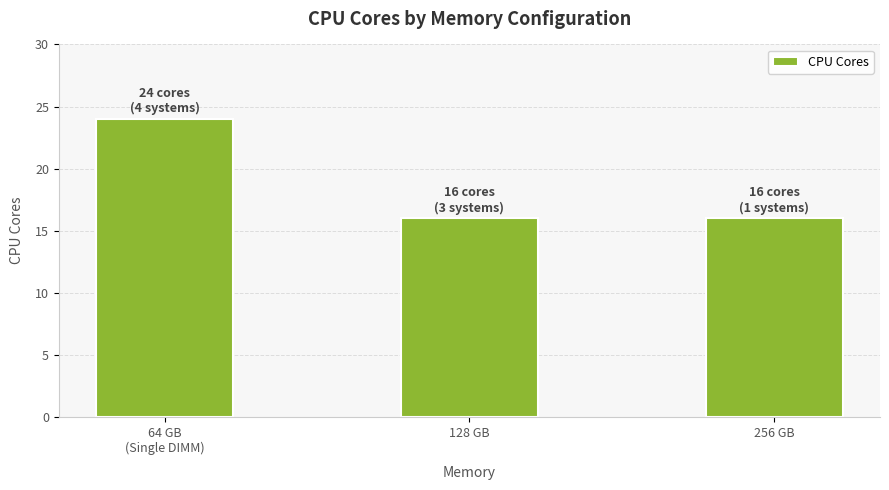

Are the bars grouped side by side (vs. stacked)?

No